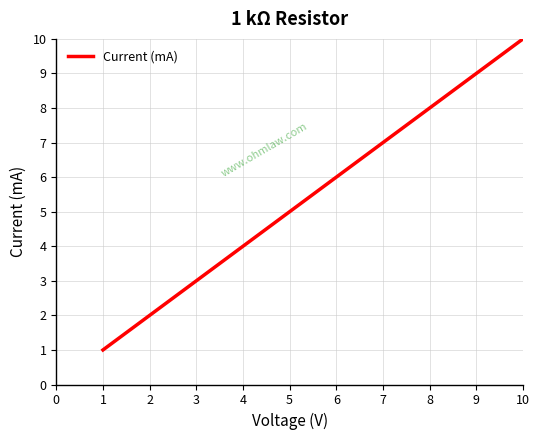

How many lines are shown in the chart?

1